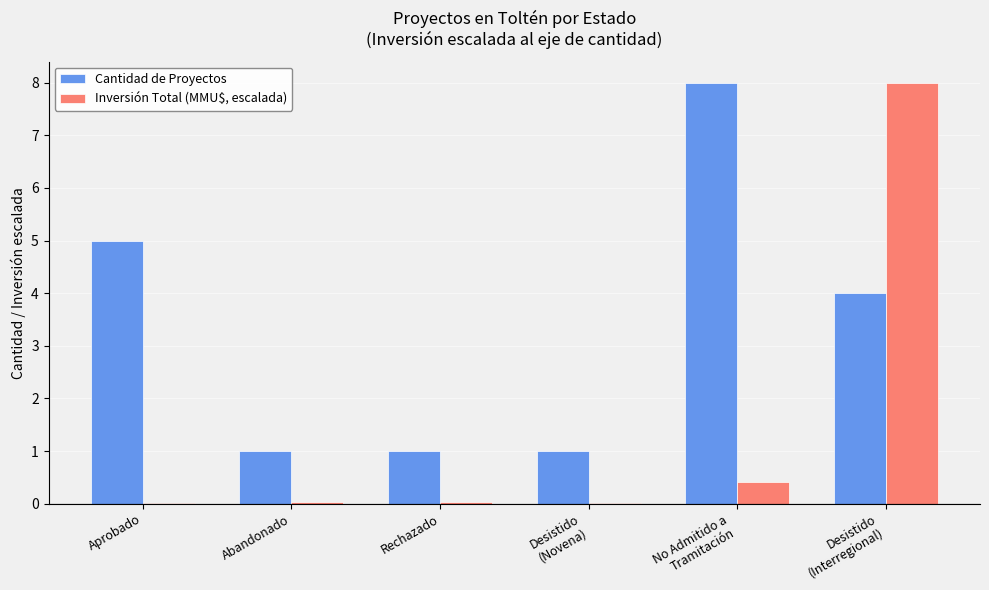

Is it true that Cantidad de Proyectos equals 1.0 at Rechazado?

True